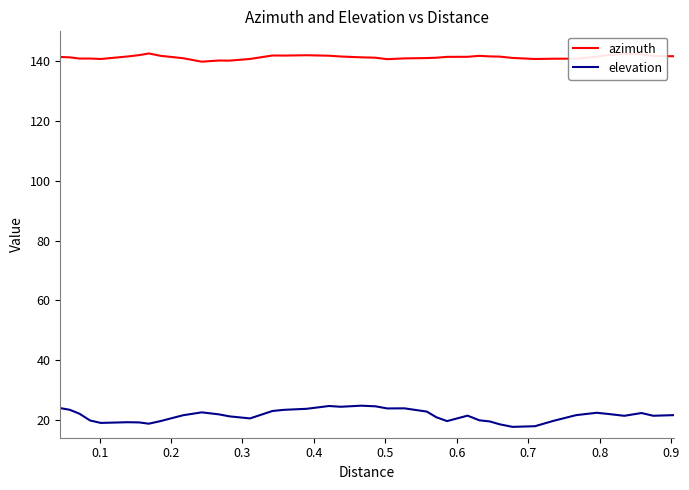

Which series has the largest total across all categories?

azimuth